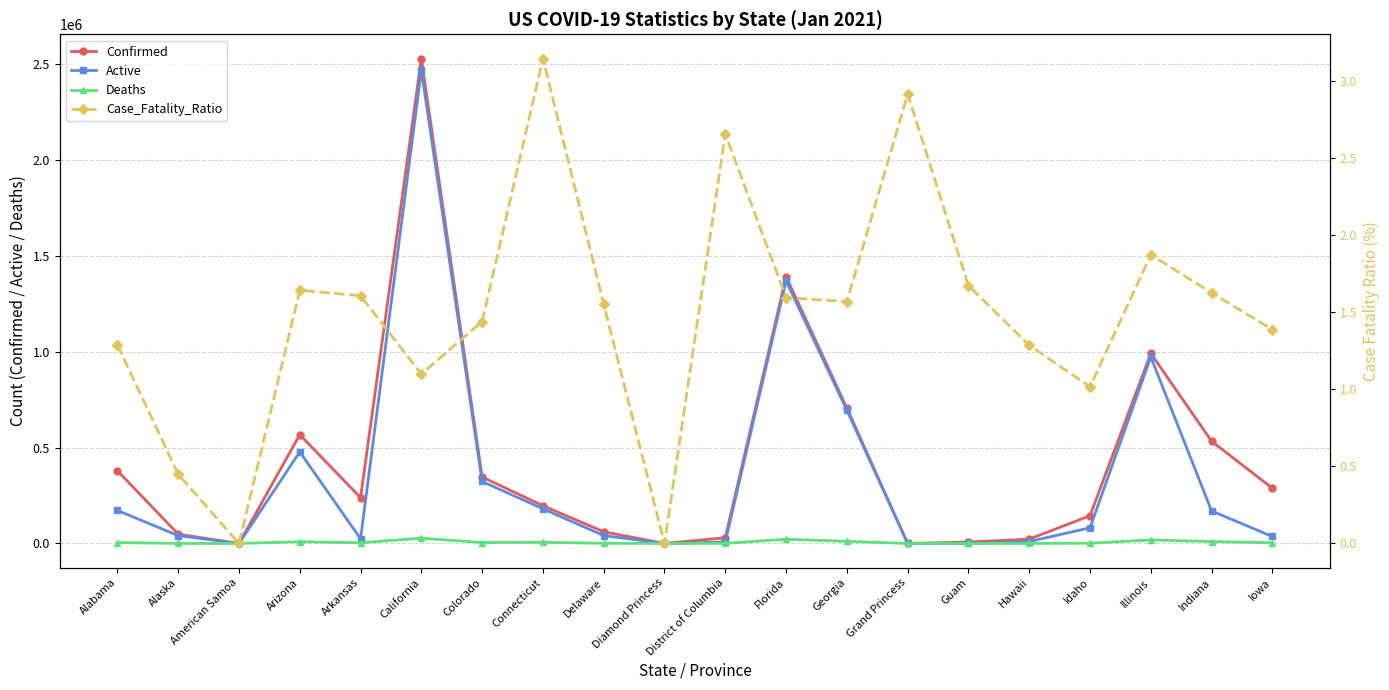

How many values in the Confirmed series are below 238888?

10